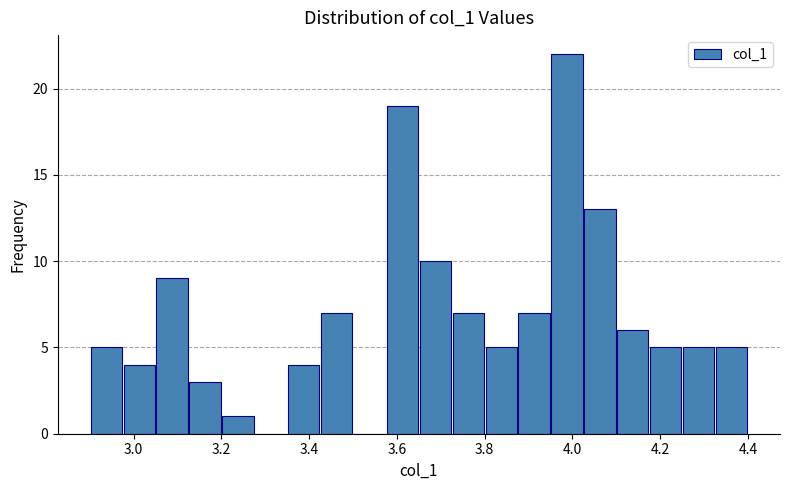

Around what value on the x-axis is the tallest bar? Give the approximate position of its centre, as read against the axis.

3.98